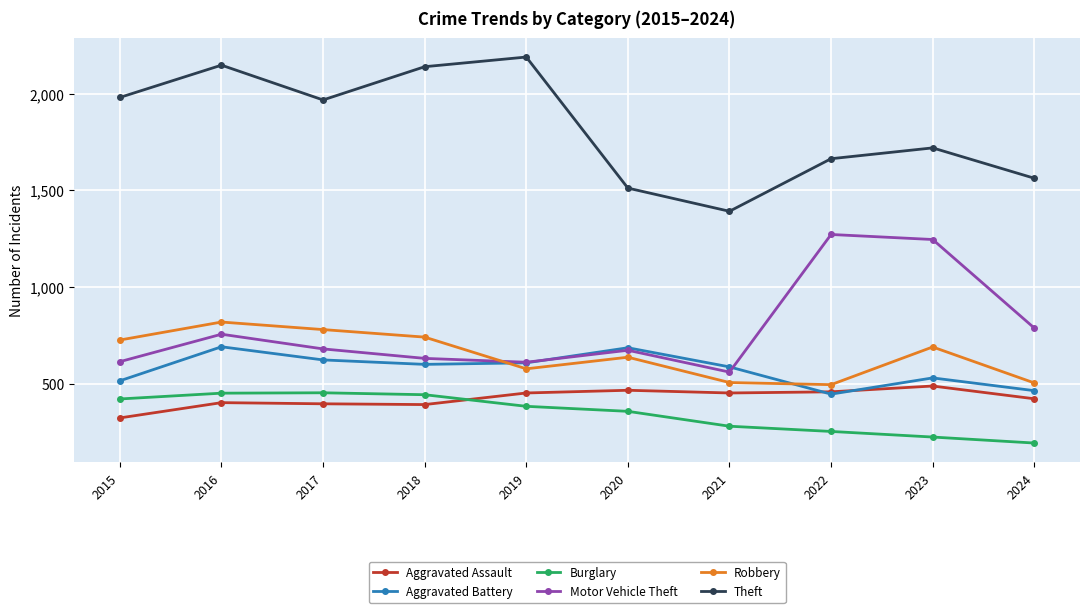

What is the value of the Aggravated Battery point at the 2nd from the left?

691